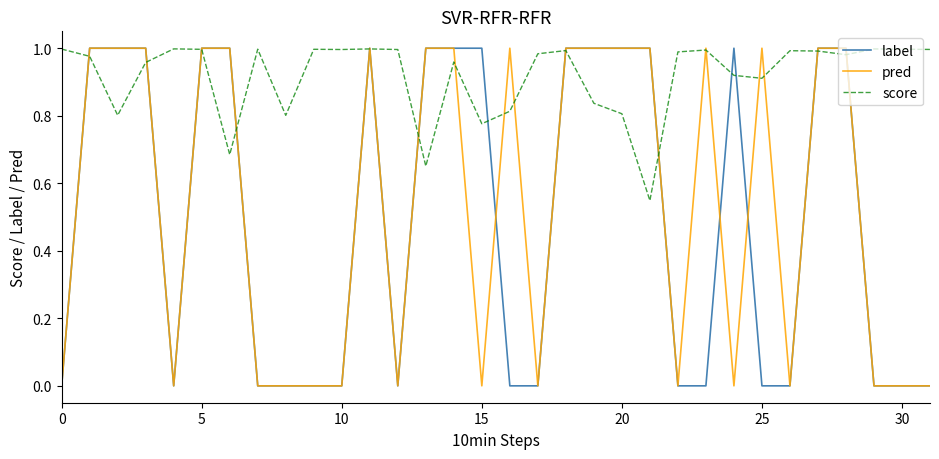

Which series has the largest total across all categories?

score